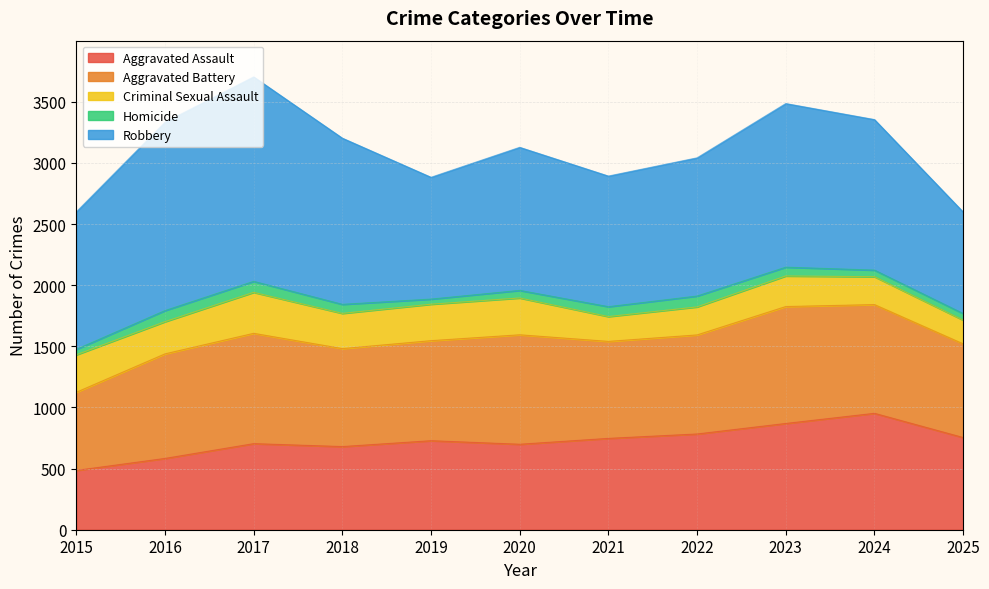

What is the difference between the second highest and minimum values in the Aggravated Battery series?

263